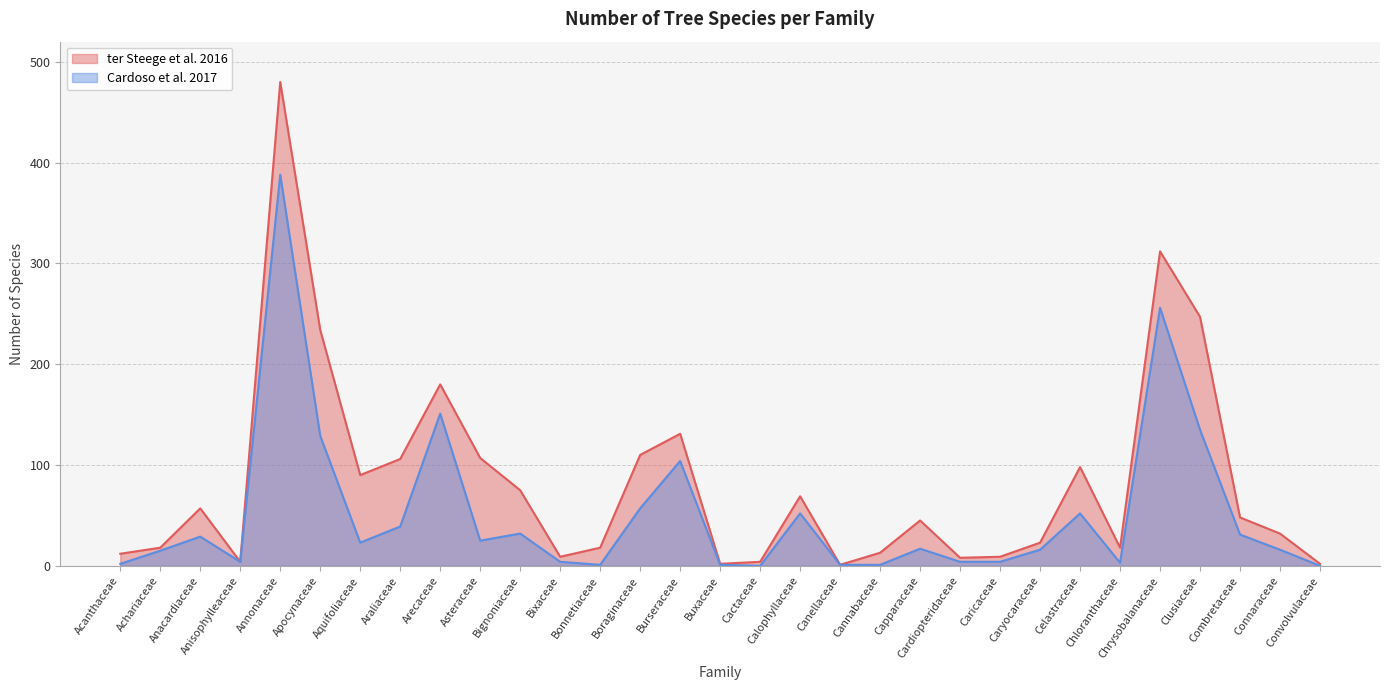

Which category has the lowest value in the ter Steege et al. 2016 series?

Canellaceae